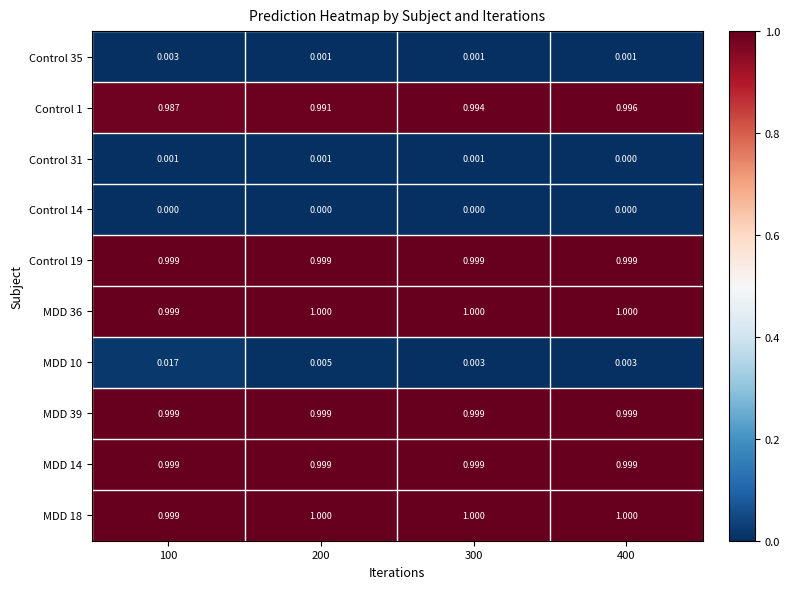

Is the value of MDD 39 at 400 greater than the value of Control 35 at 400?

Yes